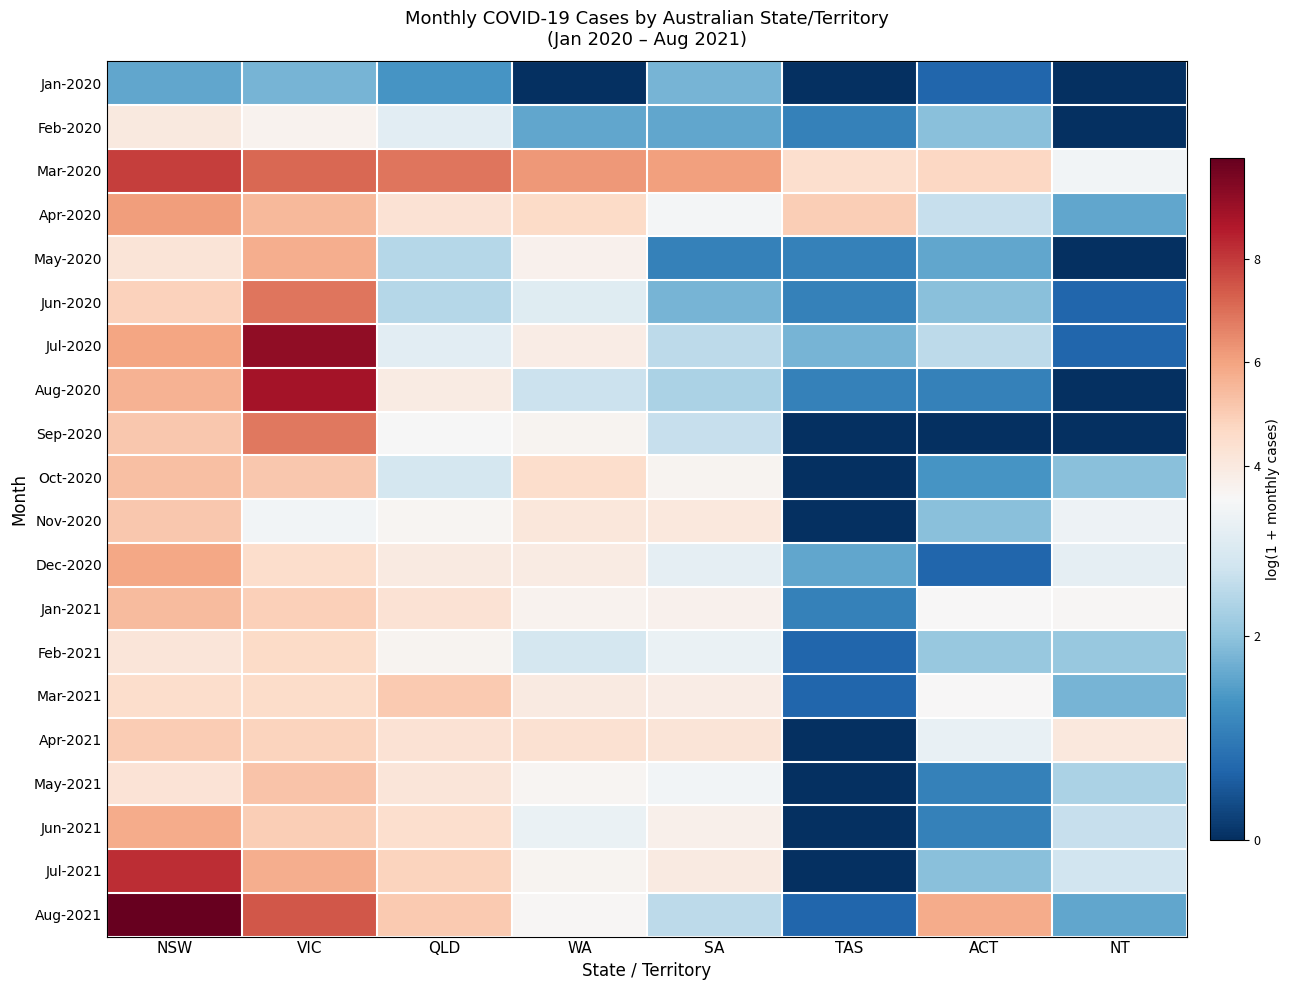

Between SA and VIC, which is larger?

SA